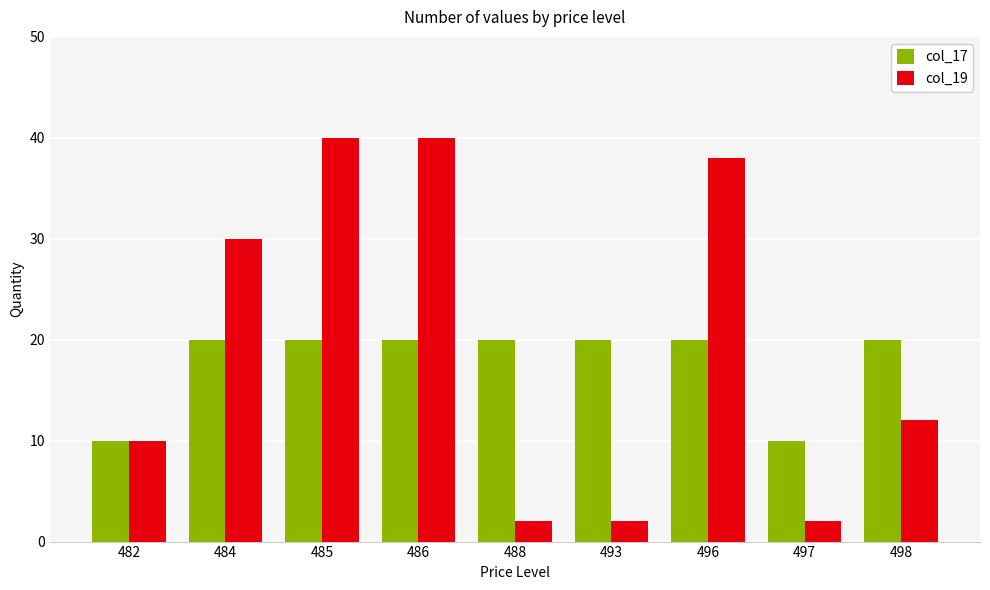

What is the total value across all series at 485?

60